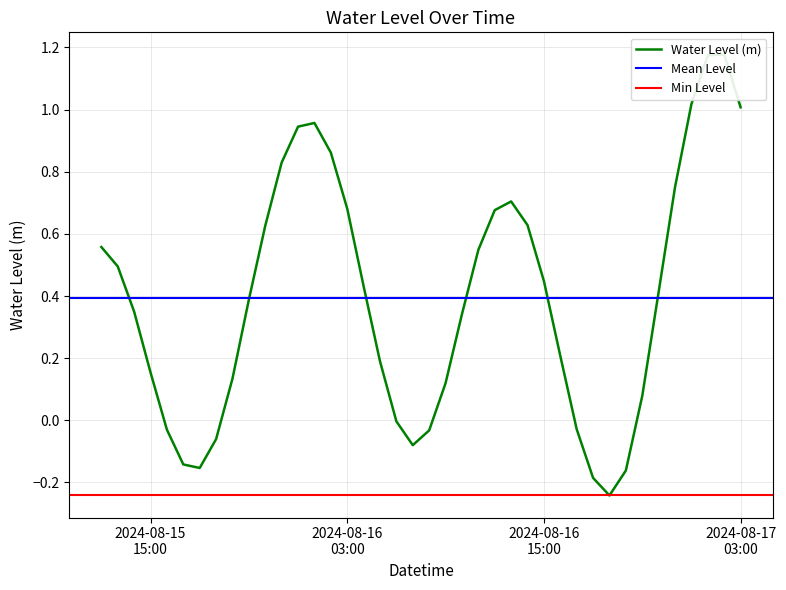

The value at 2024-08-15 15:00 is 0.1. True or false?

False